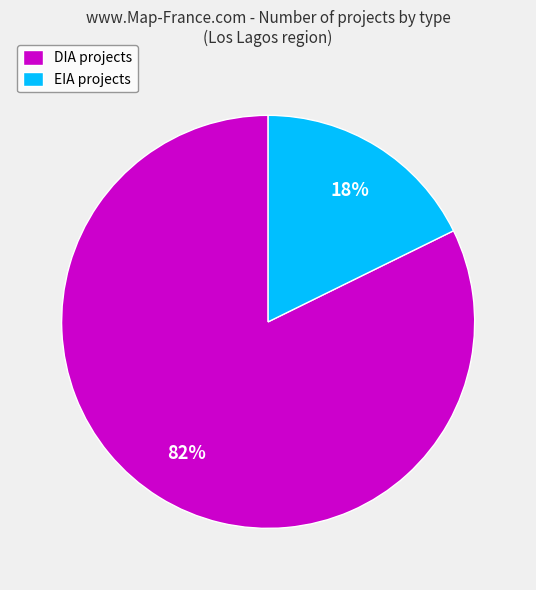

To the nearest percent, what percentage of the pie is EIA?

18%